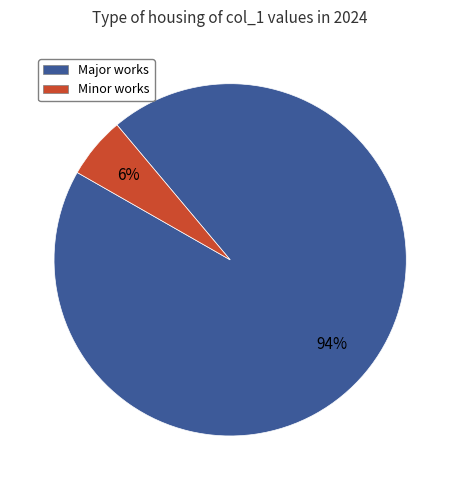

To the nearest percent, what is the average slice percentage?

50%